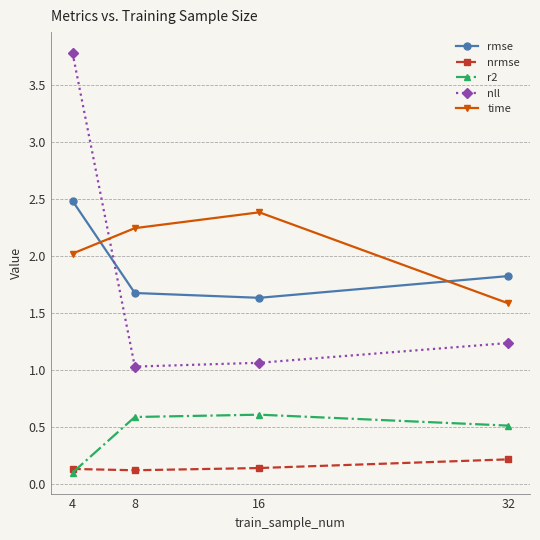

What value does the r2 series have at 32?

0.5